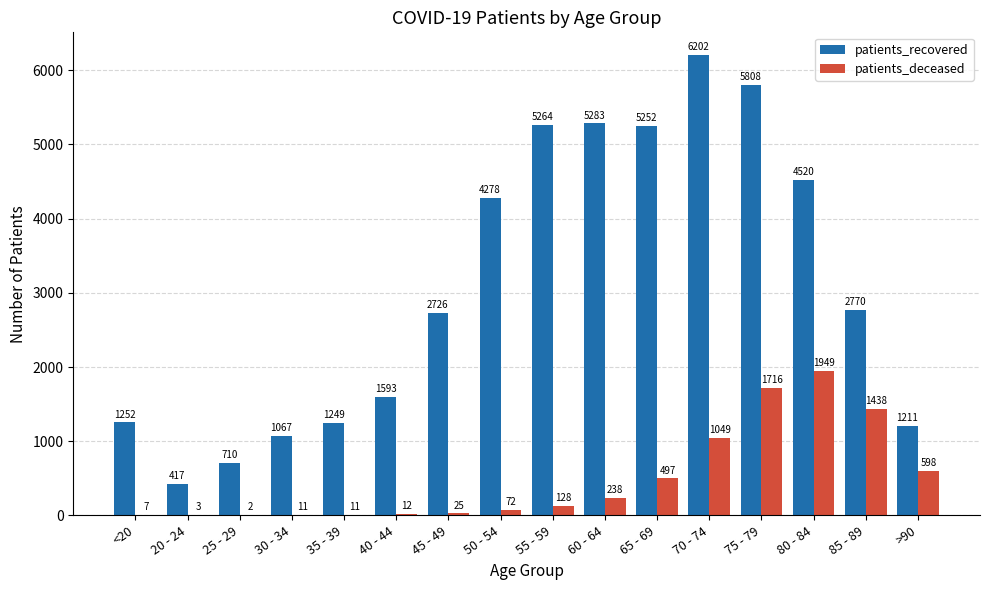

At which label does patients_recovered first exceed 2770?

50 - 54